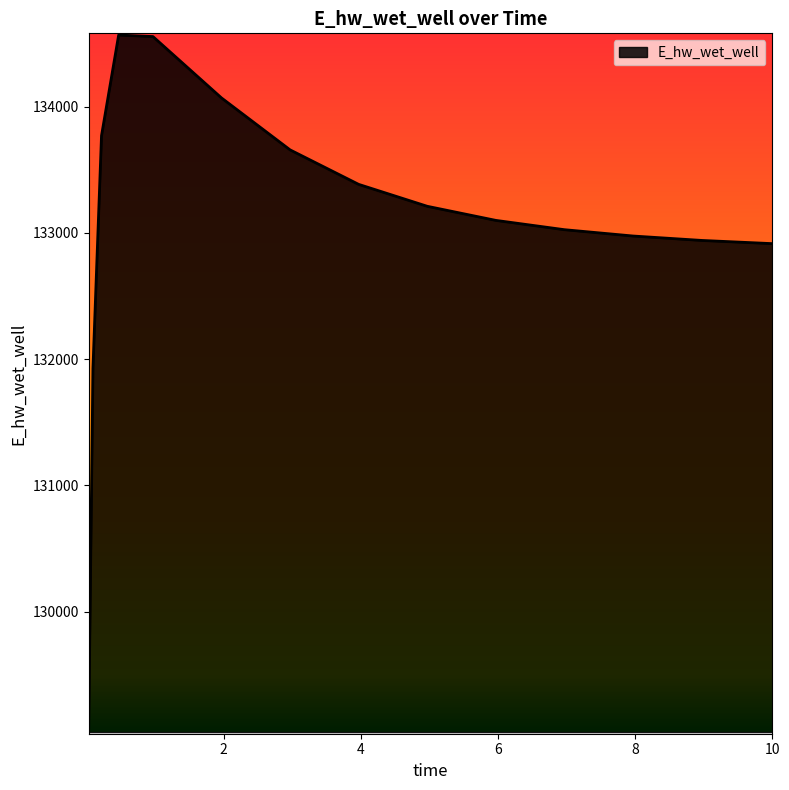

What is the smallest value displayed?

129047.2